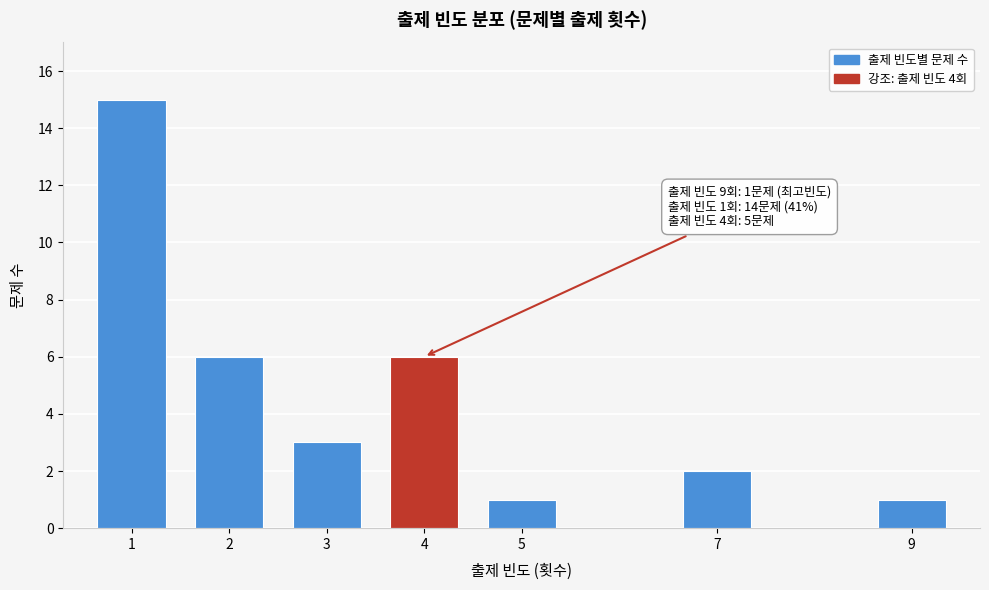

Reading left to right, what are all the values shown in this chart?

1=15	2=6	3=3	4=6	5=1	7=2	9=1